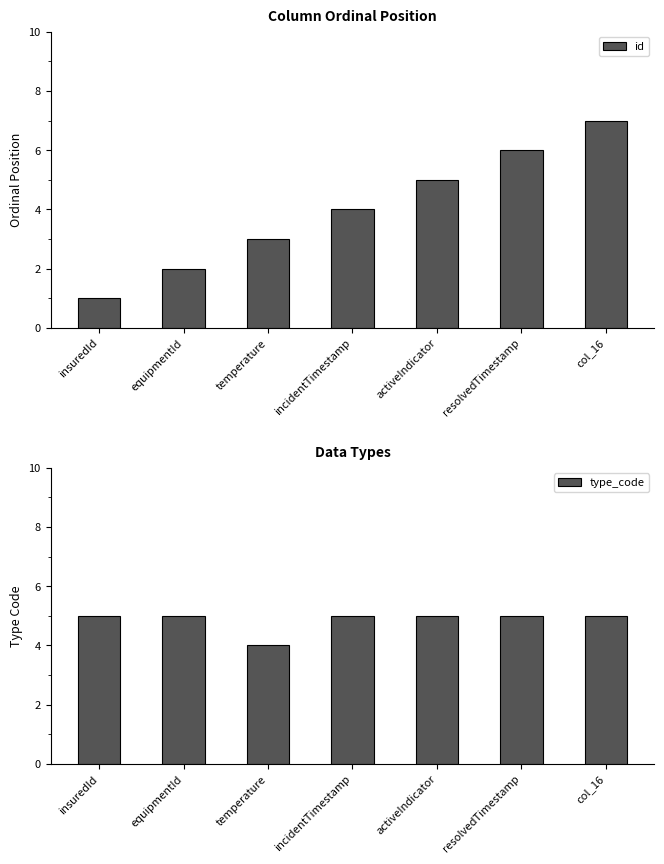

Count the type_code values in the range 5 to 6.

6